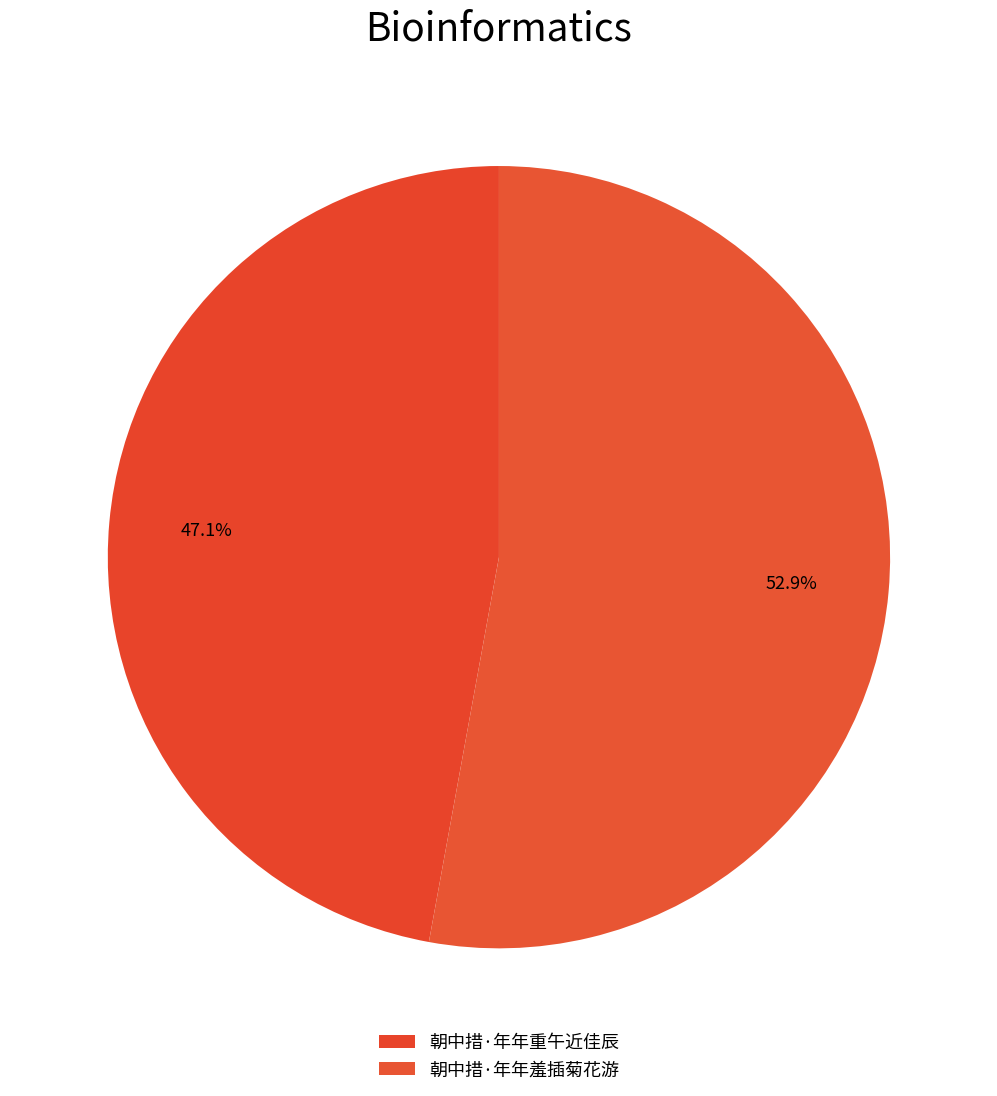

To the nearest percent, what is the average slice percentage?

50%